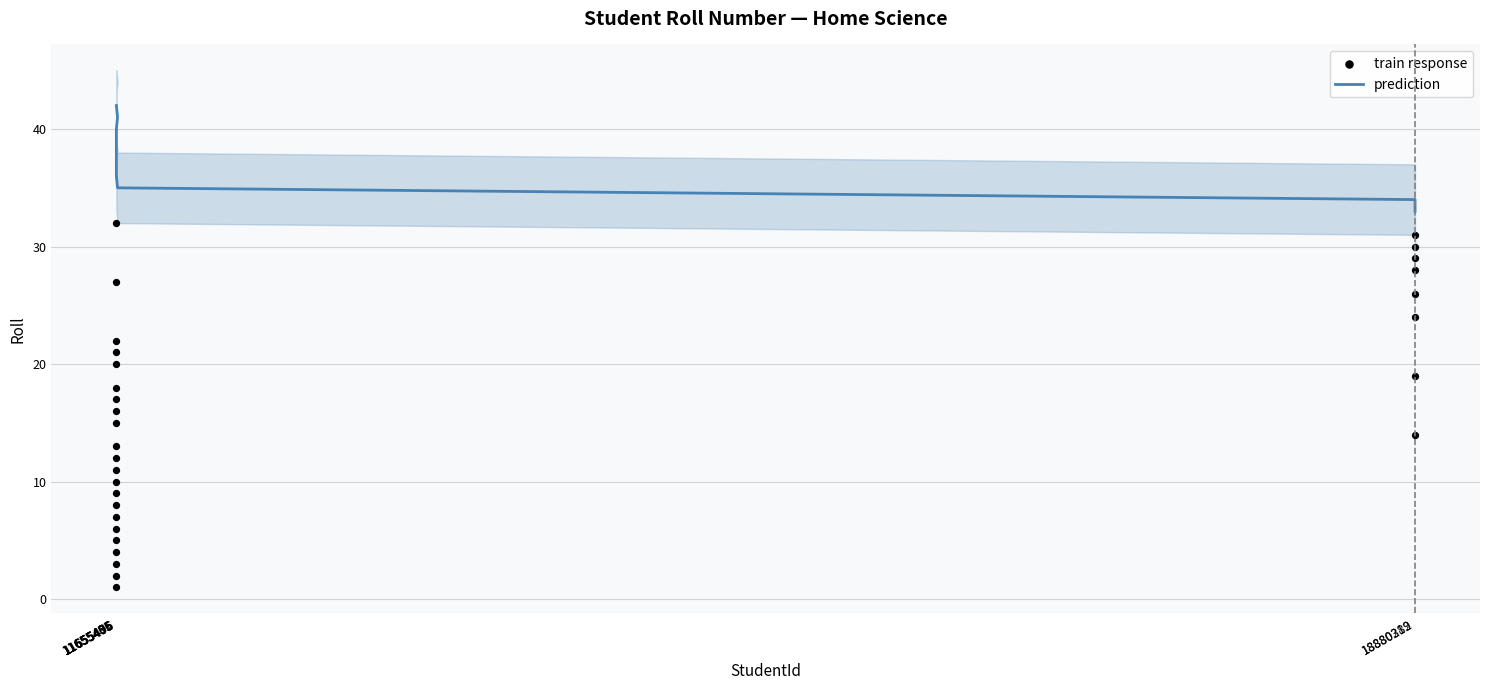

What is the total value across all series at 11655419?

19